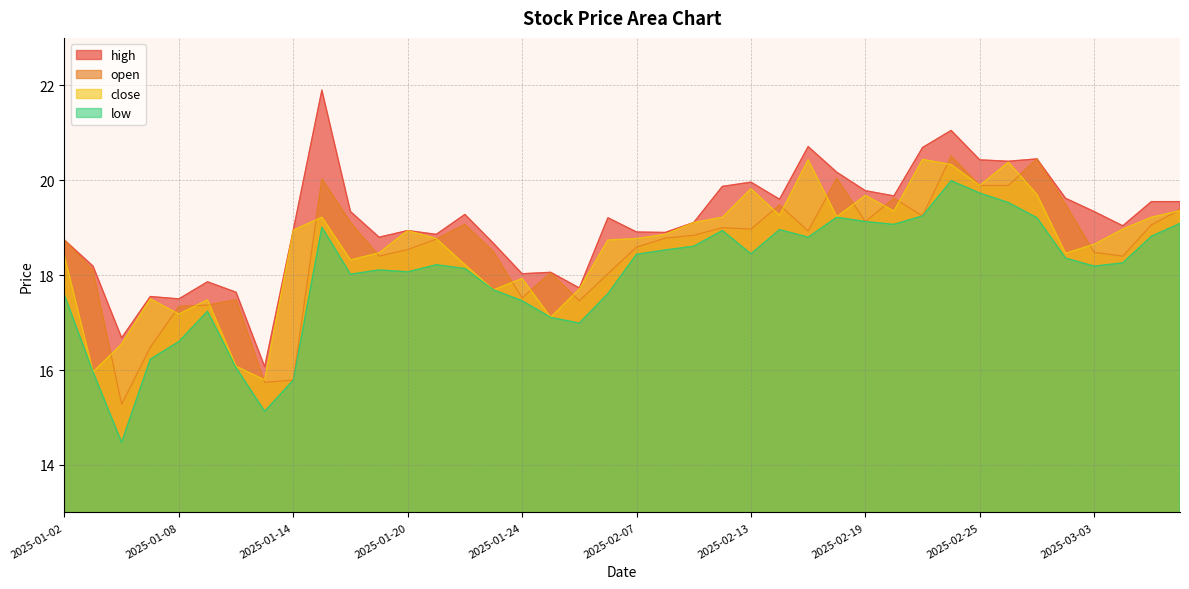

Which series has the largest range (max minus min)?

high